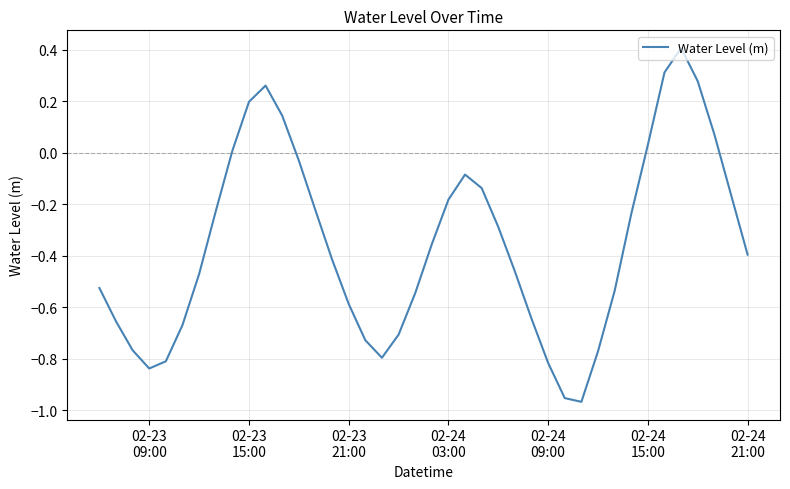

What is the greatest value displayed?

0.4